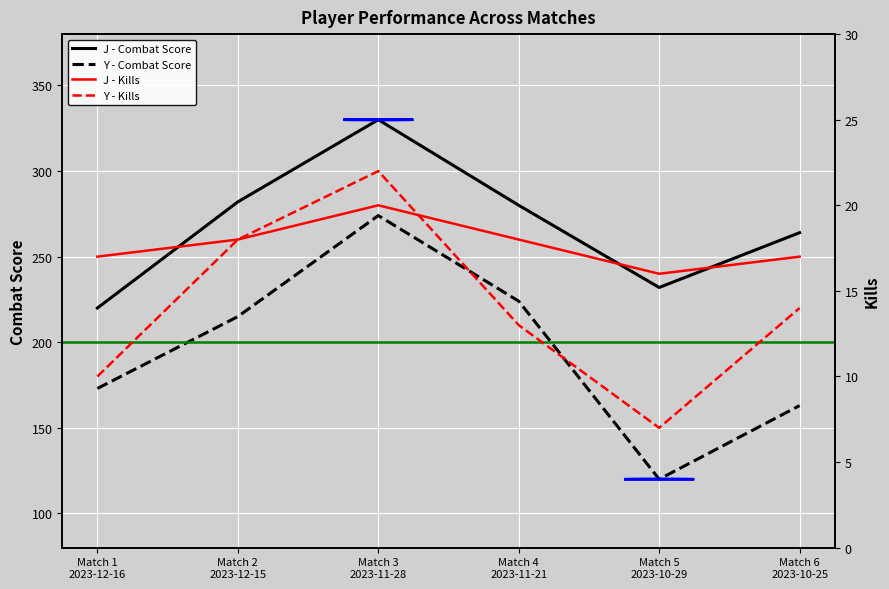

In Y - Kills, how many points are higher than both neighbors (excluding endpoints)?

1